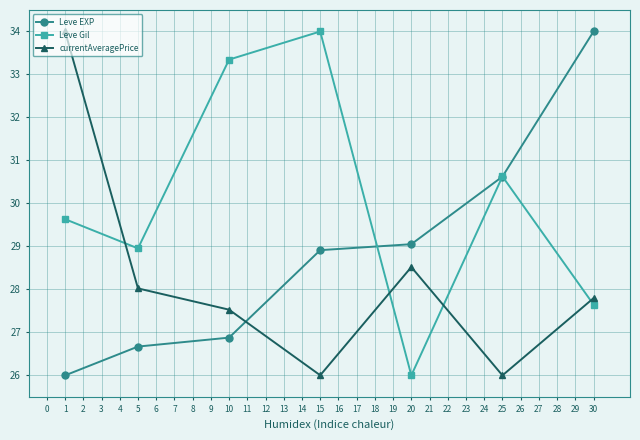

How many intersections are there between currentAveragePrice and Leve Gil?

4